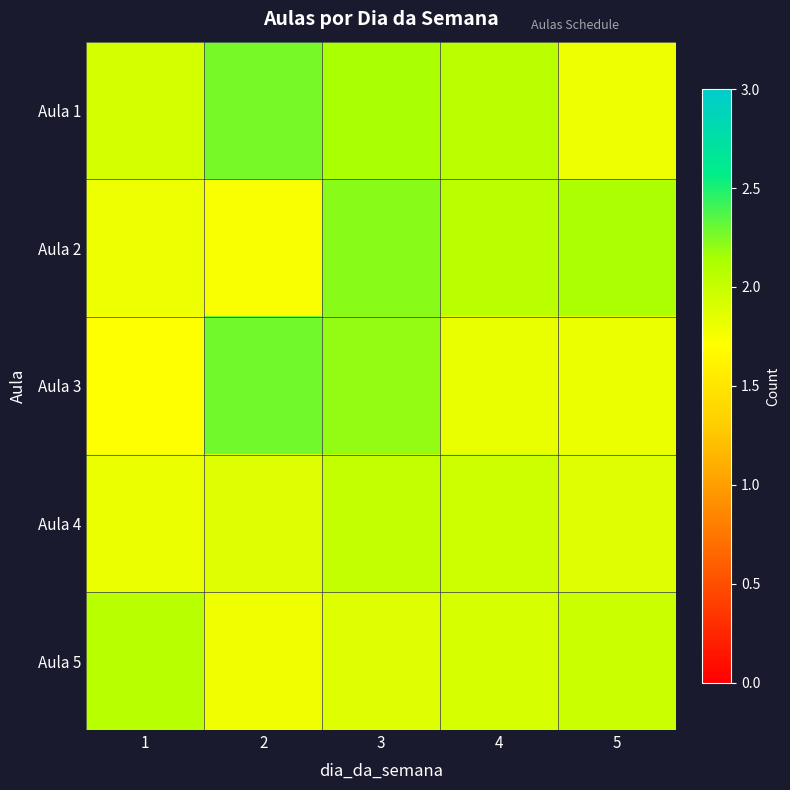

Which series has the widest spread of values?

Aula 3